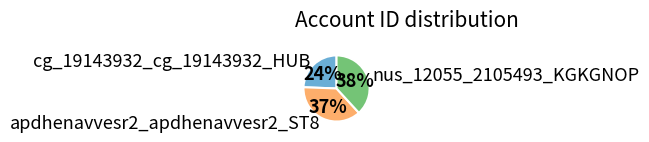

To the nearest percent, what is the average slice percentage?

33%